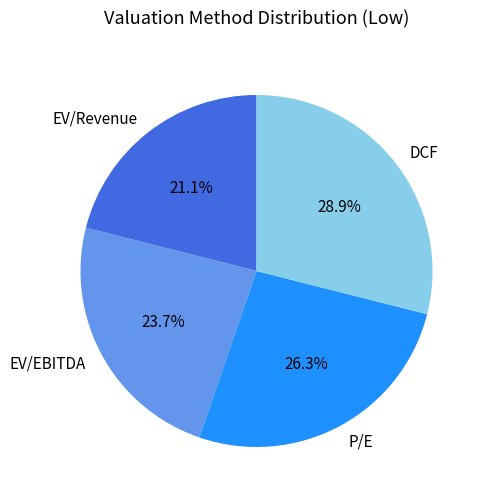

Is it true that DCF is 29% of the pie?

True